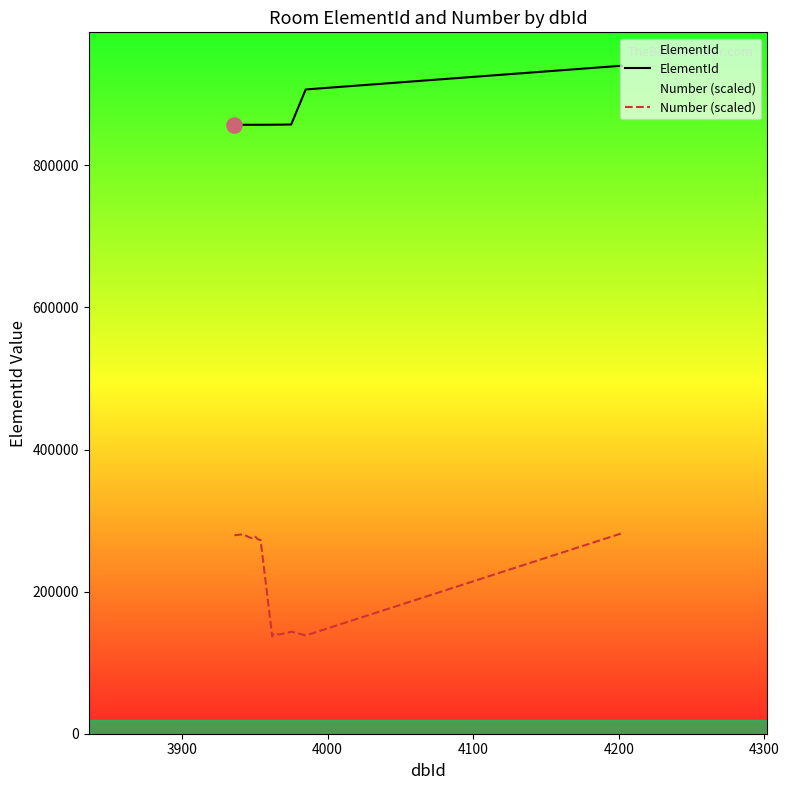

Which series contains the lowest Y value?

Number (scaled)